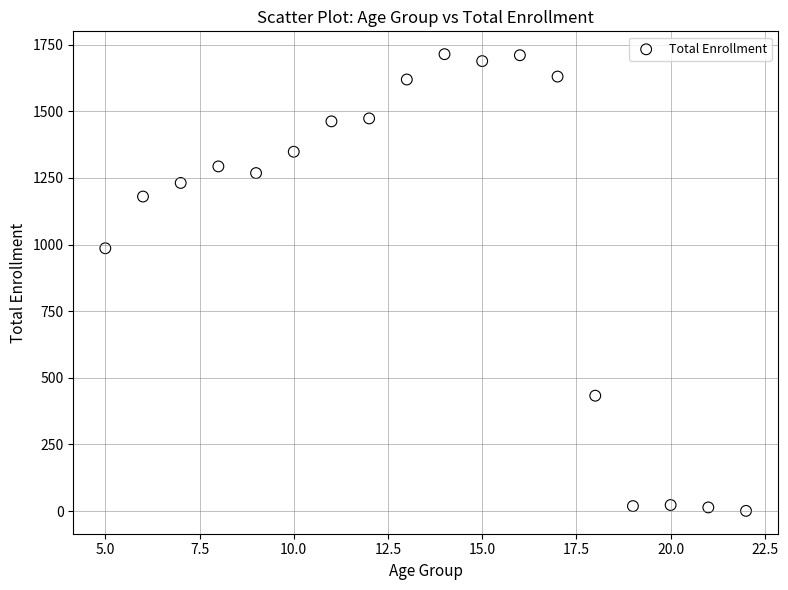

What is the range of X values (max minus min)?

17